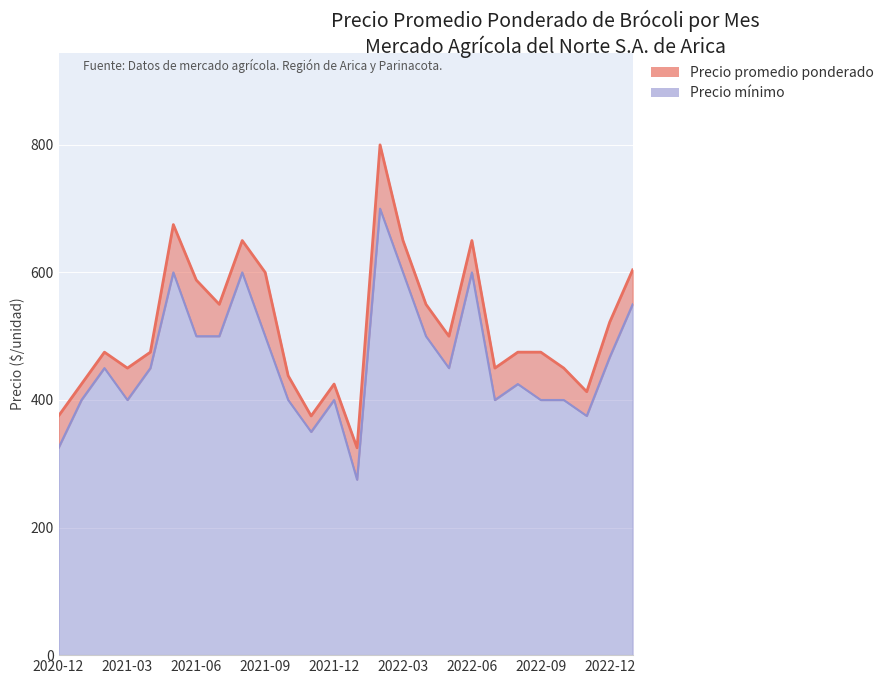

At 2021-06, list the series in order from largest to smallest.

Precio promedio ponderado, Precio mínimo